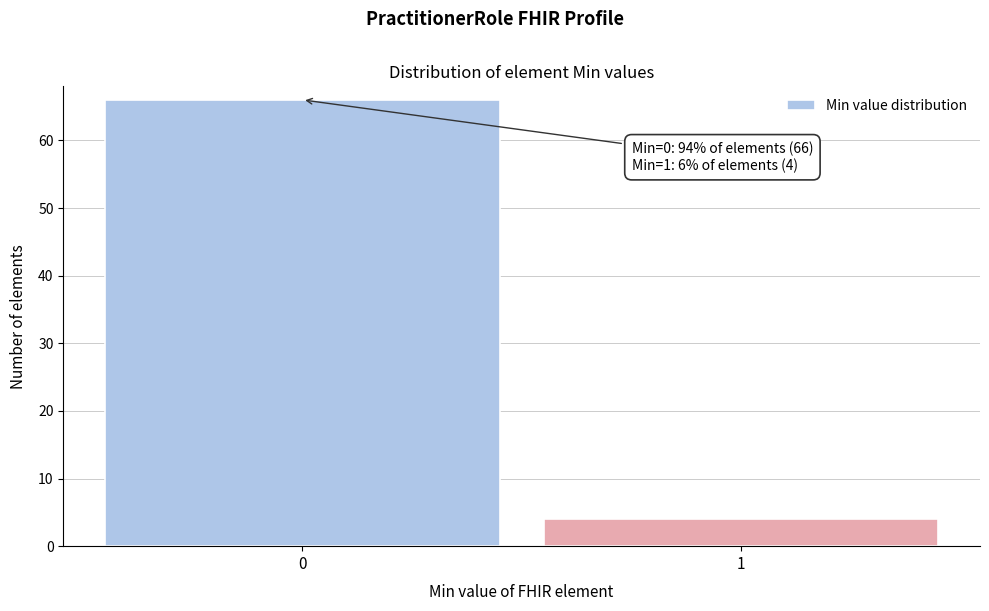

Reading left to right, what are all the values shown in this chart?

0=66	1=4